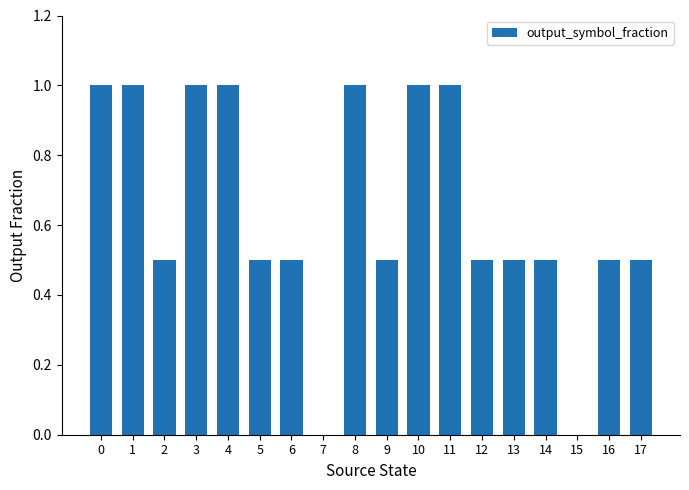

Does the chart contain stacked bars?

No